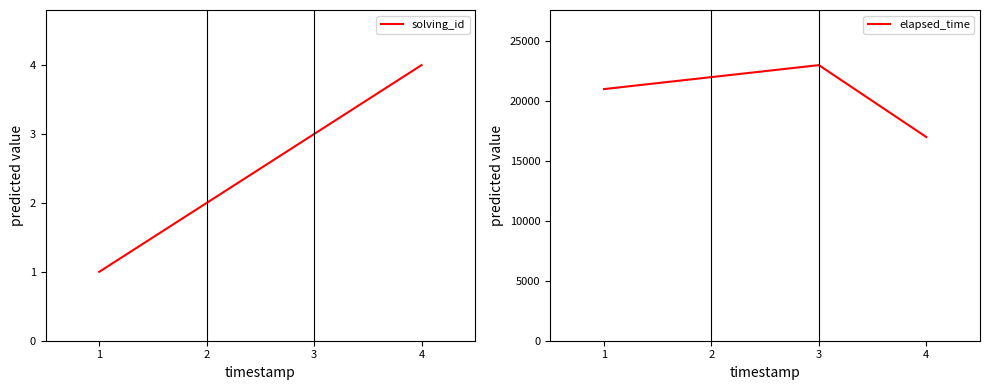

The value of elapsed_time at 1 is 5459. True or false?

False